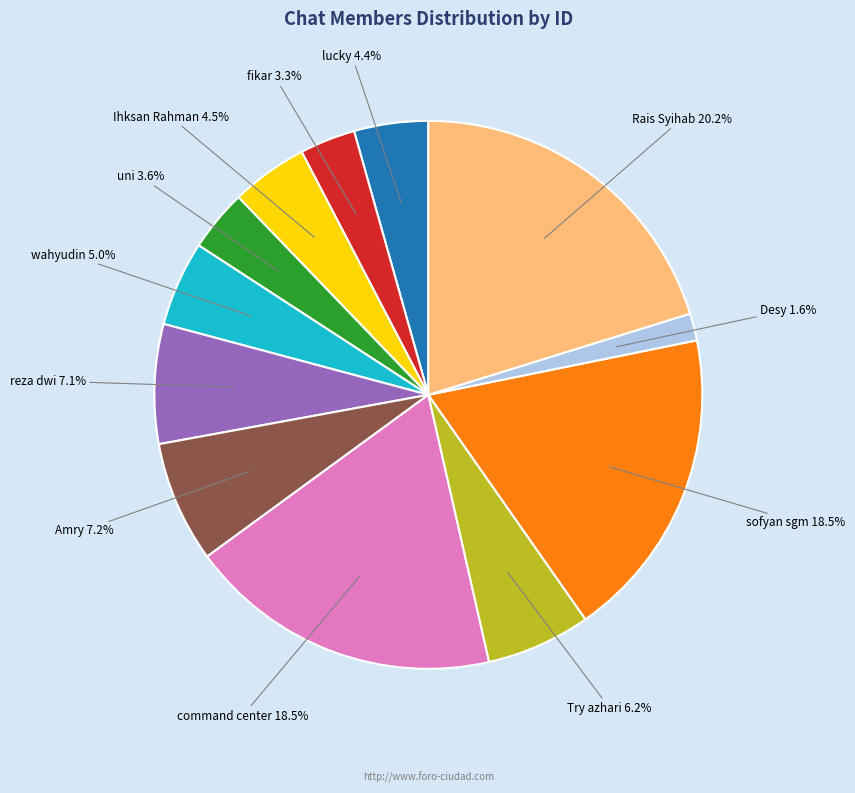

Count the number of slices in the pie.

12